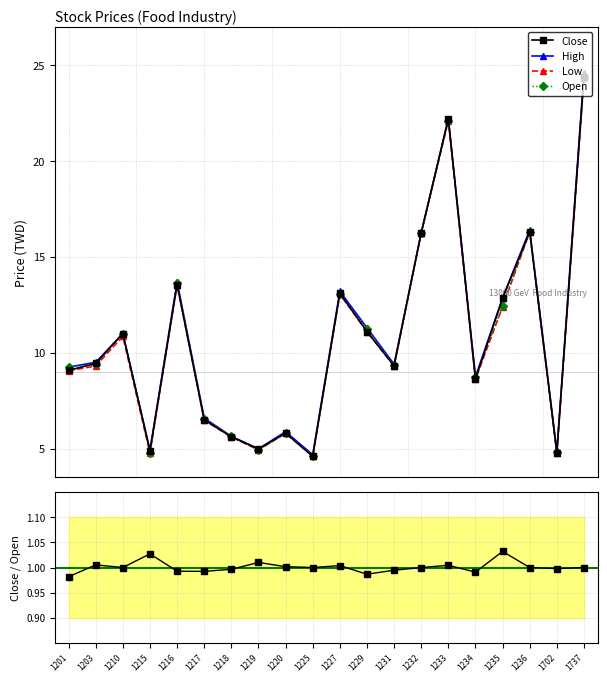

True or false: Low and Open cross at least once.

False